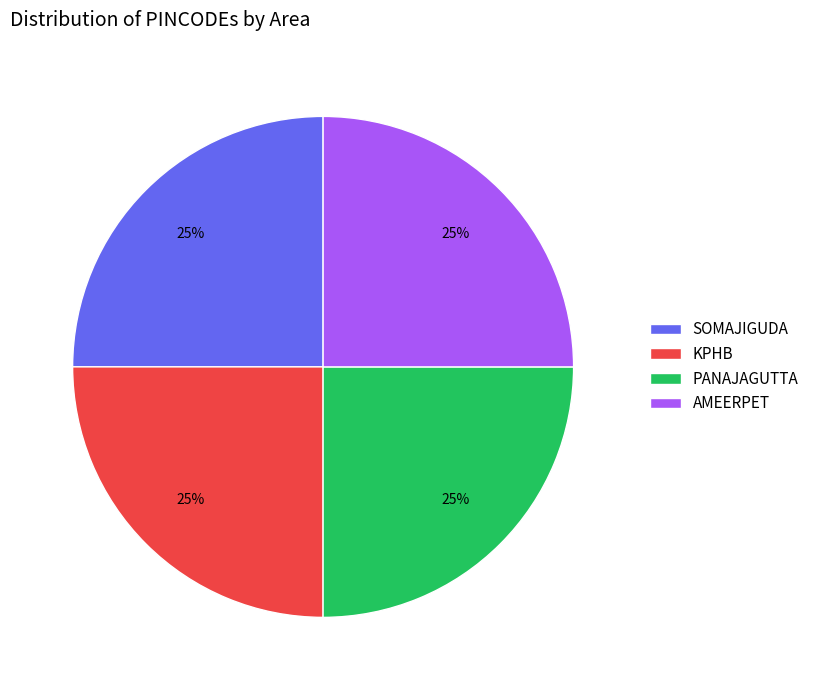

Does any single category account for the majority?

No